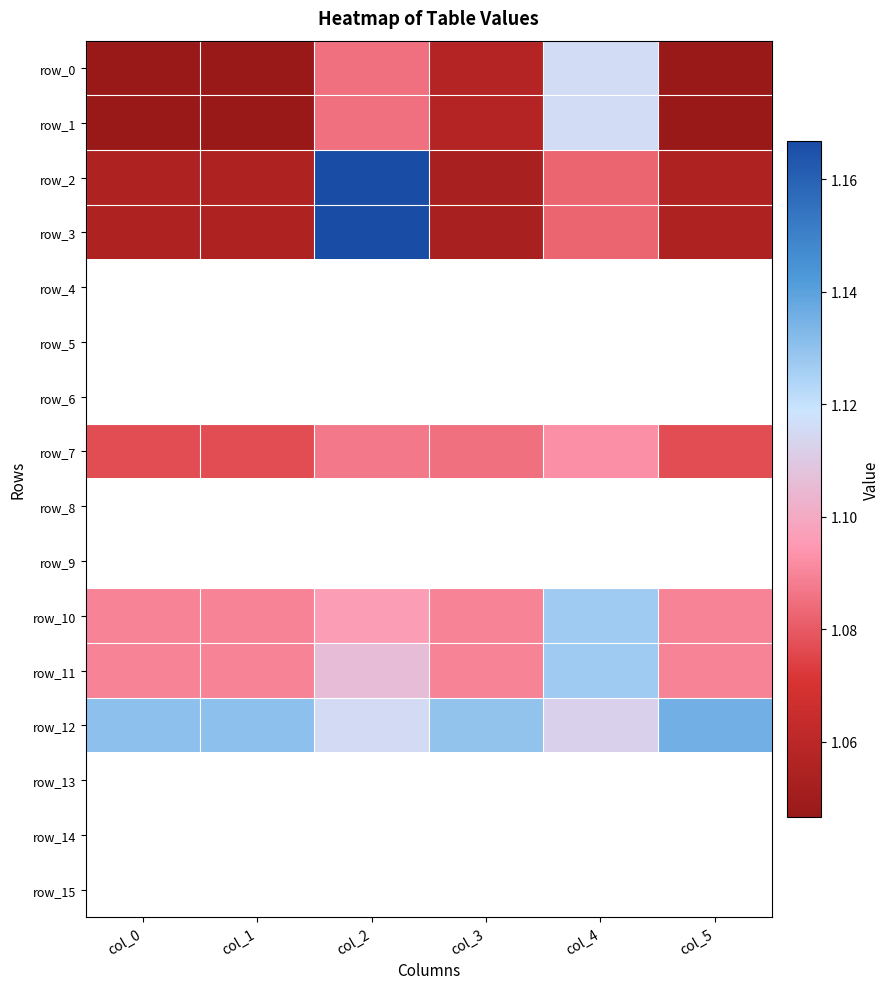

Read the row_12 value at col_0.

1.1